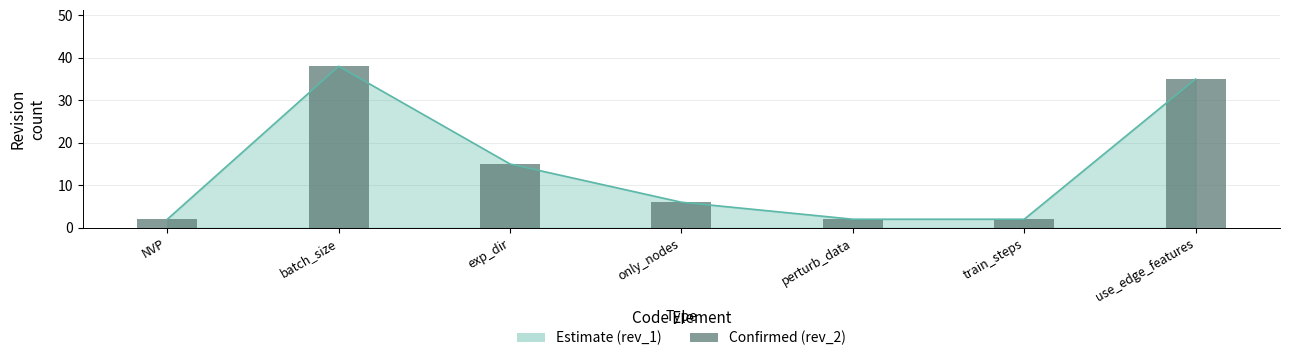

Between use_edge_features and exp_dir, which is larger?

use_edge_features